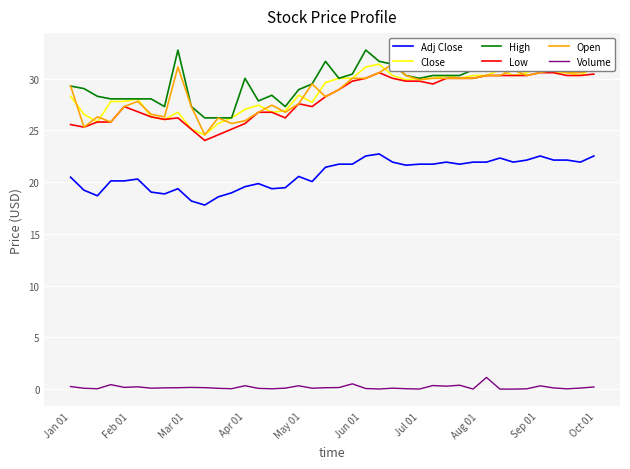

List the series in order of their peak value, lowest first.

Volume, Adj Close, Low, Close, Open, High